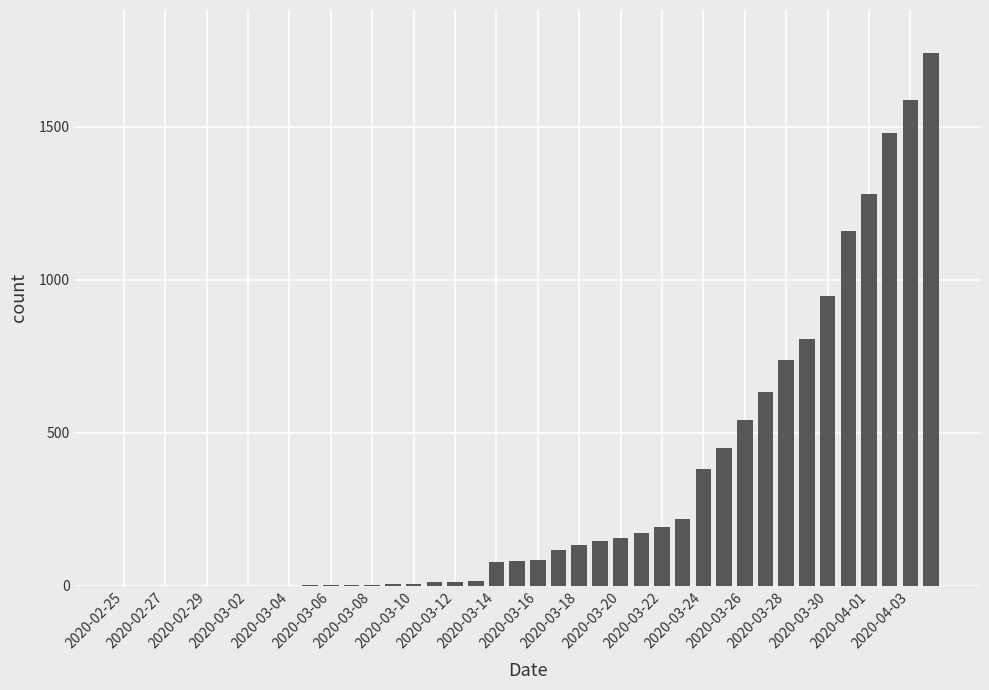

What is the sum of all values?

13171